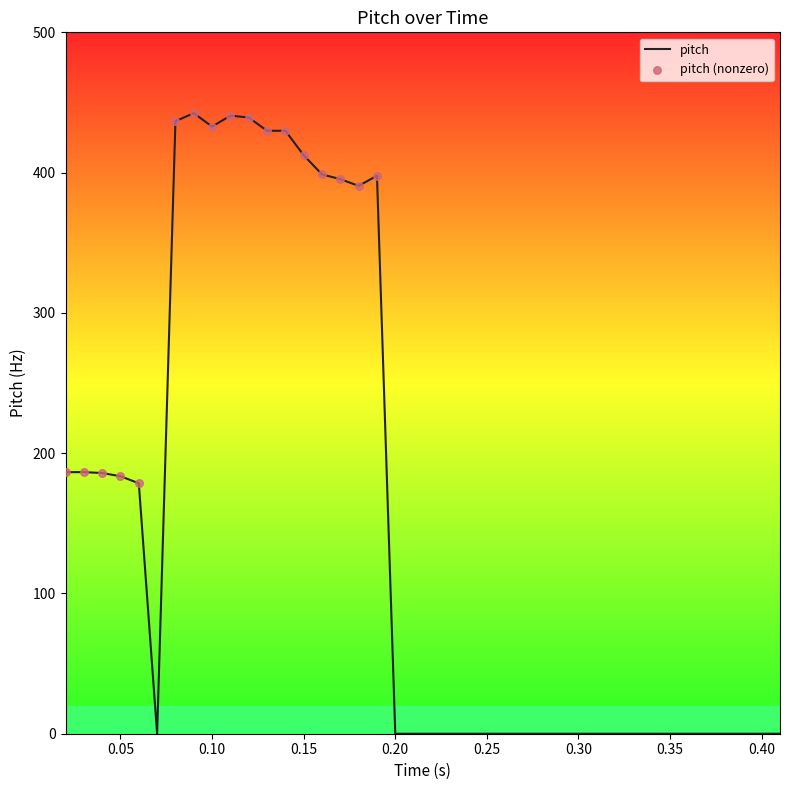

What is the difference between the maximum and minimum values?

442.4